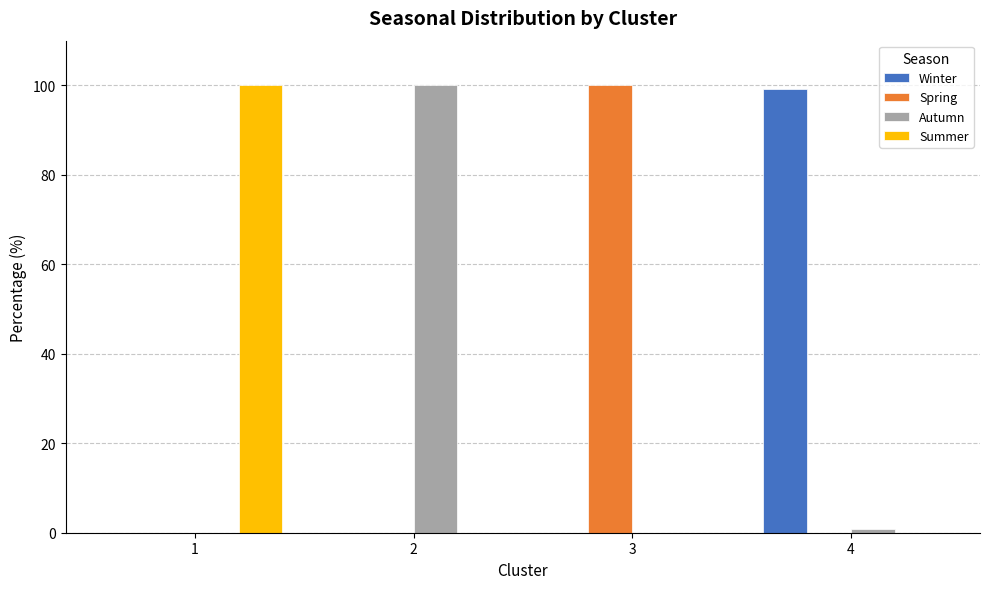

What is the spread (max minus min) of values at 2?

100.0